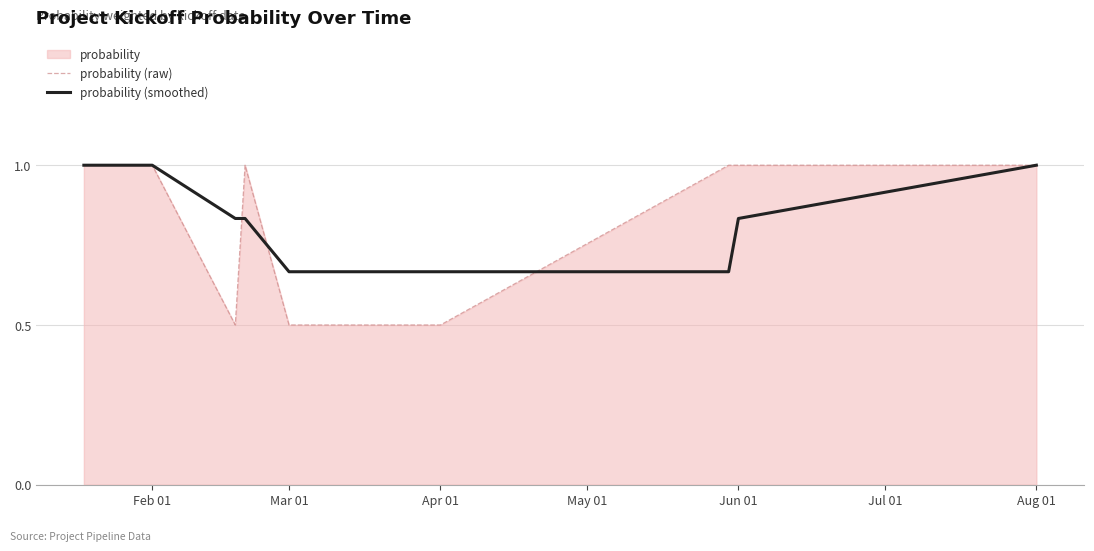

How many probability (raw) values are between 0 and 1?

11